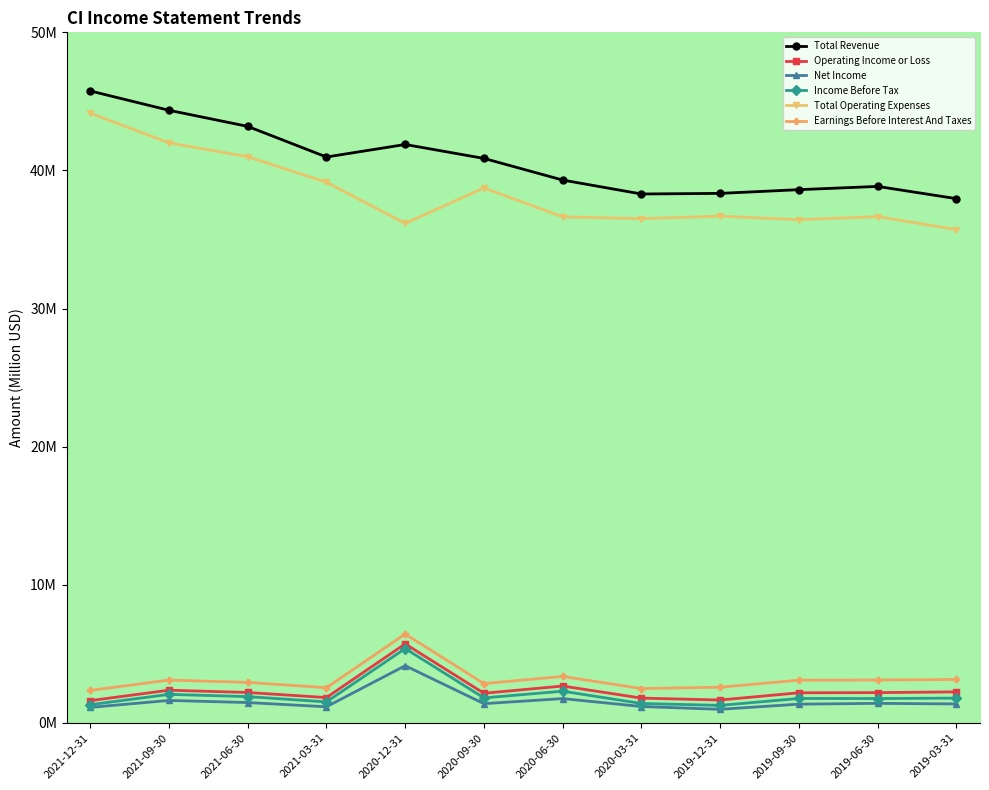

What is the total value across all series at 2019-03-31?

82.2